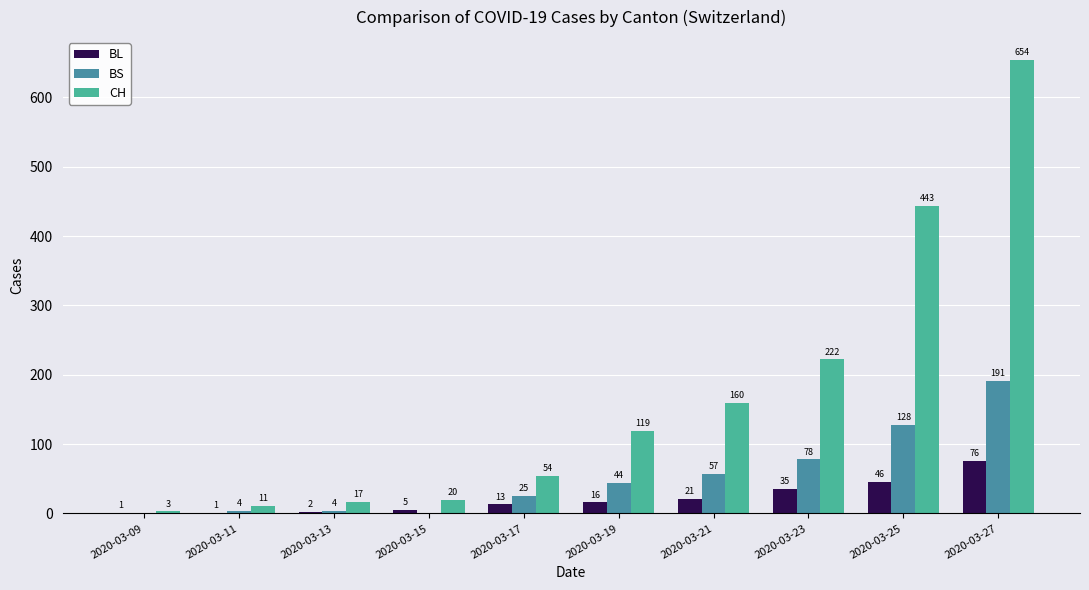

Which category has the highest value across all series?

2020-03-27